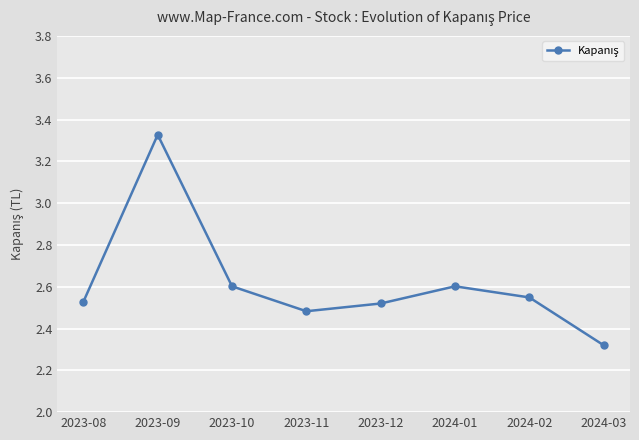

How many points are higher than both their immediate neighbors (excluding endpoints)?

2